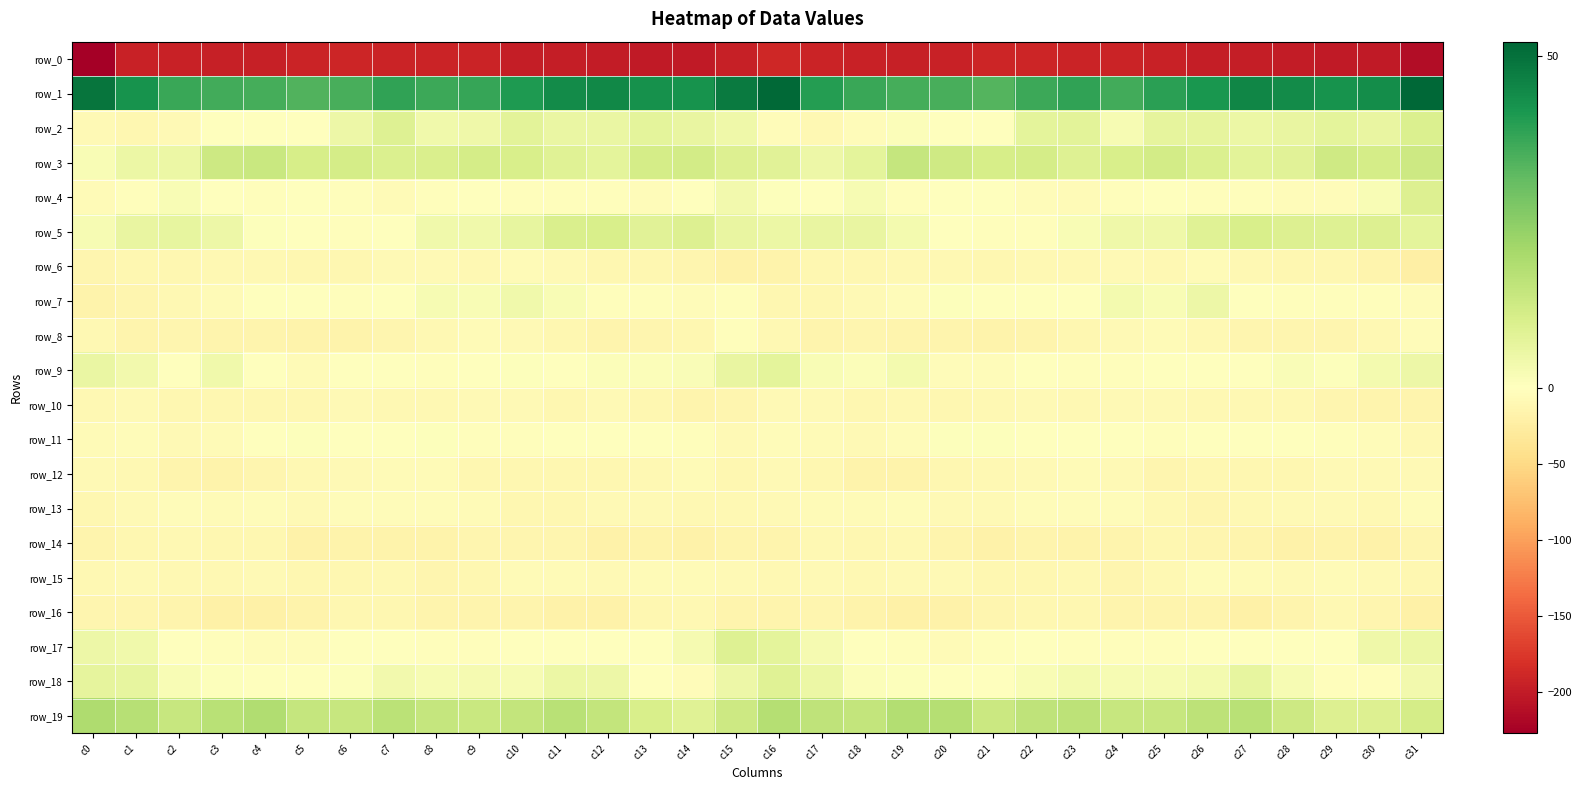

At how many categories does at least one series exceed 43?

9